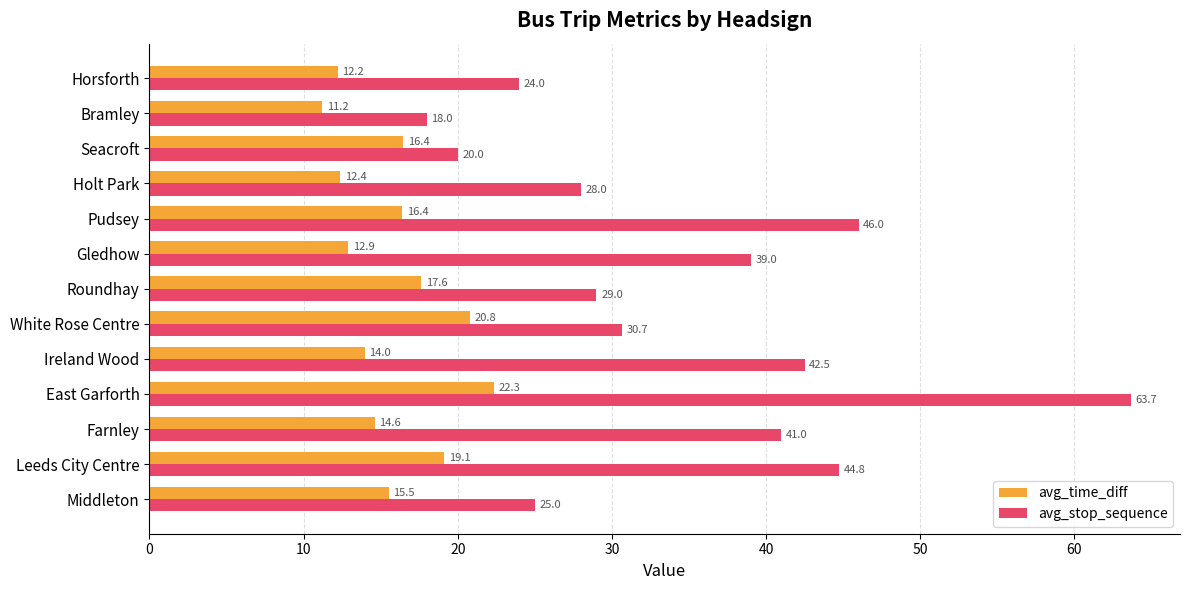

Which series has the largest range (max minus min)?

avg_stop_sequence